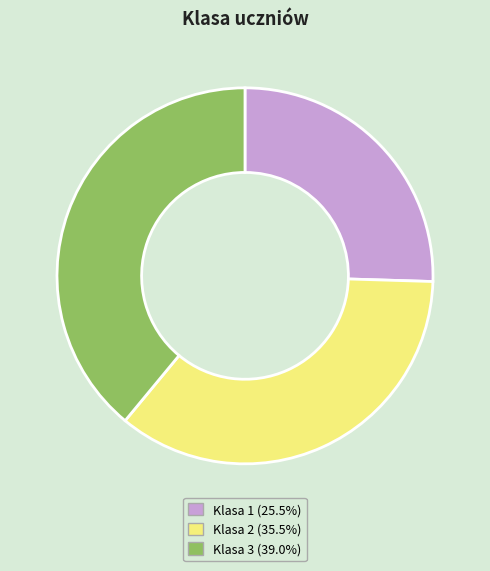

Does any single category account for the majority?

No